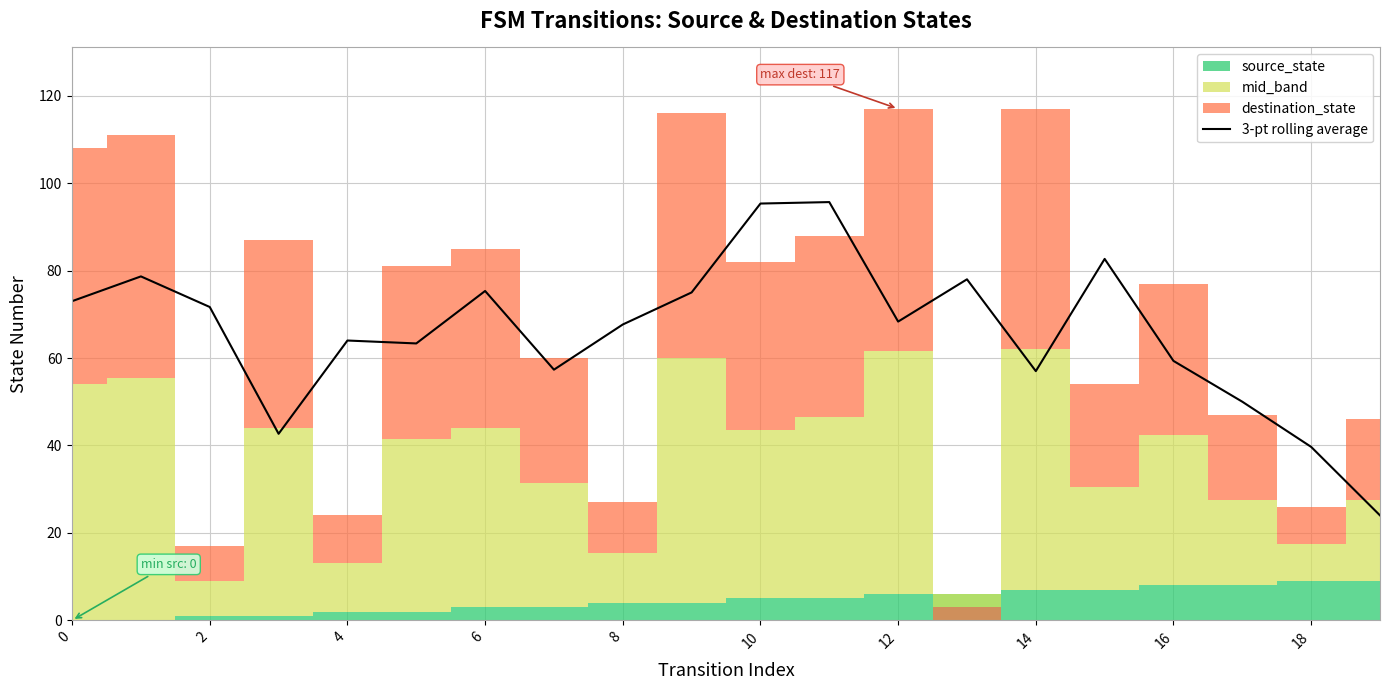

What is the value of the 5th point from the left?

64.0